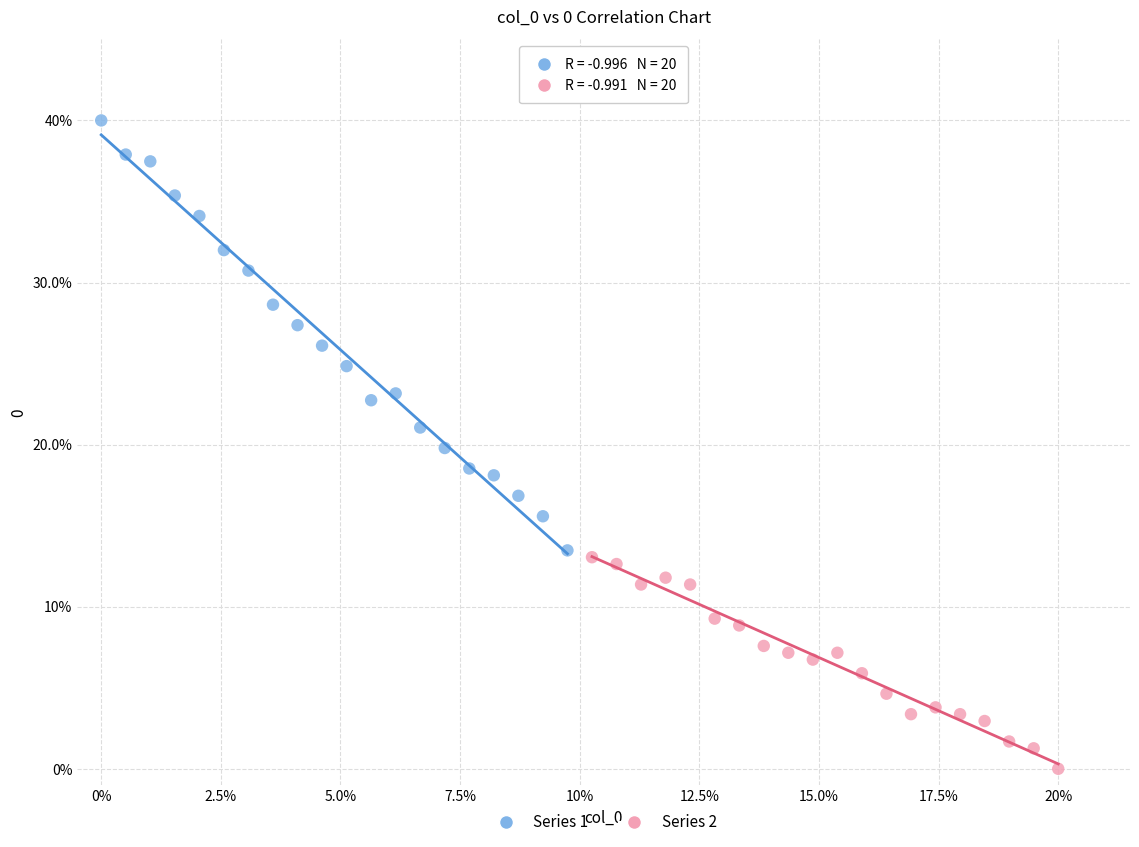

What are all the series names shown in the legend?

Series 1, Series 2